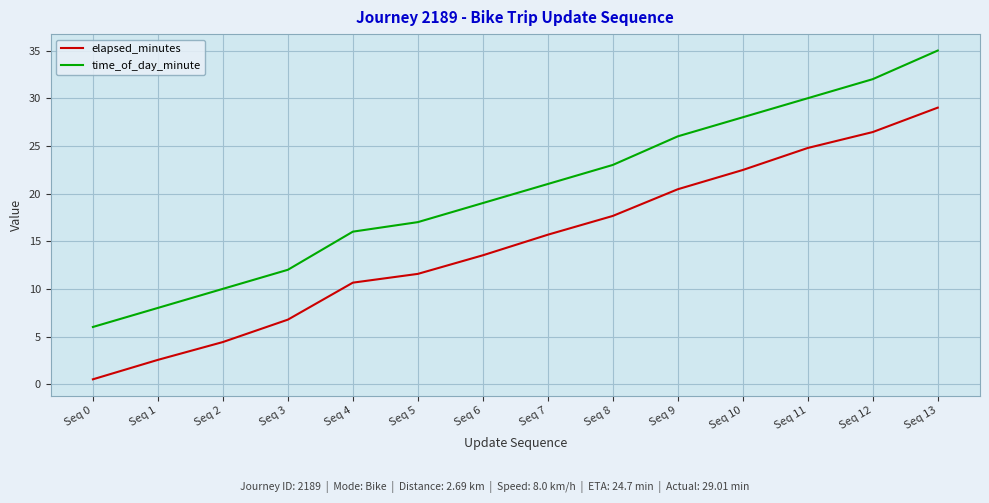

What is the highest value of the elapsed_minutes series?

29.0